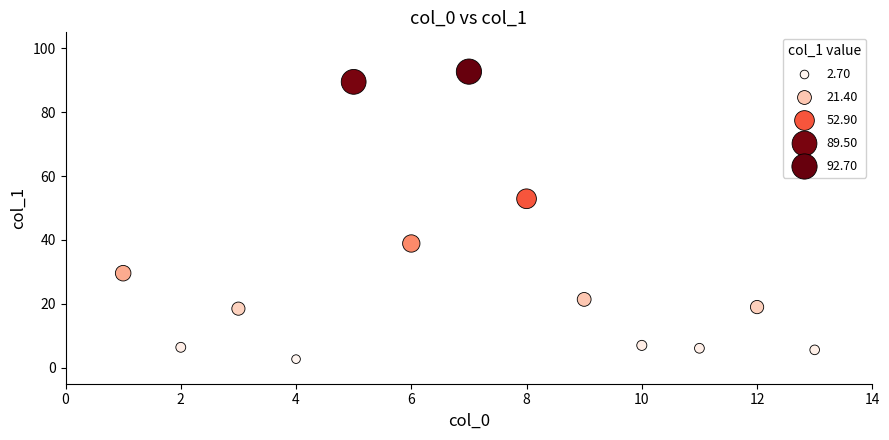

What Y value in the scatter plot is closest to 47?

52.9